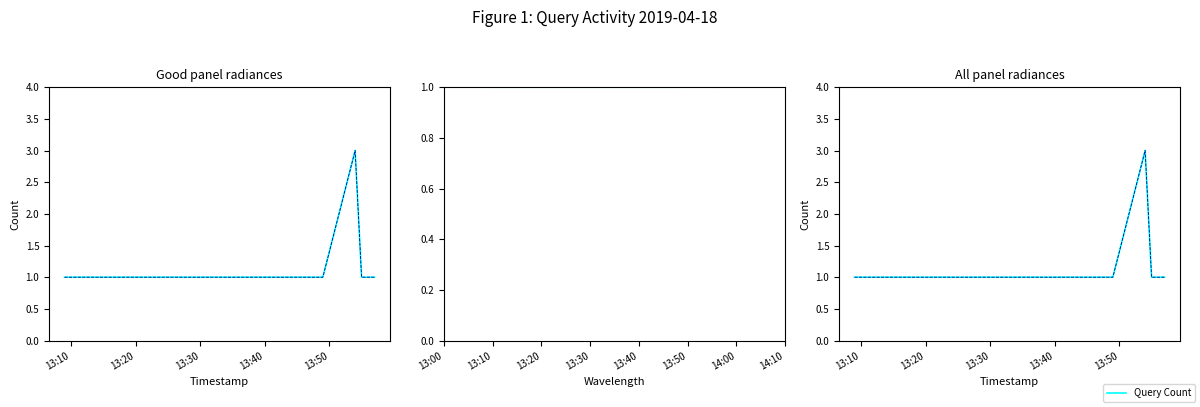

Rank the series at 13:40 from lowest to highest value.

Query Count, Query Count (ref)